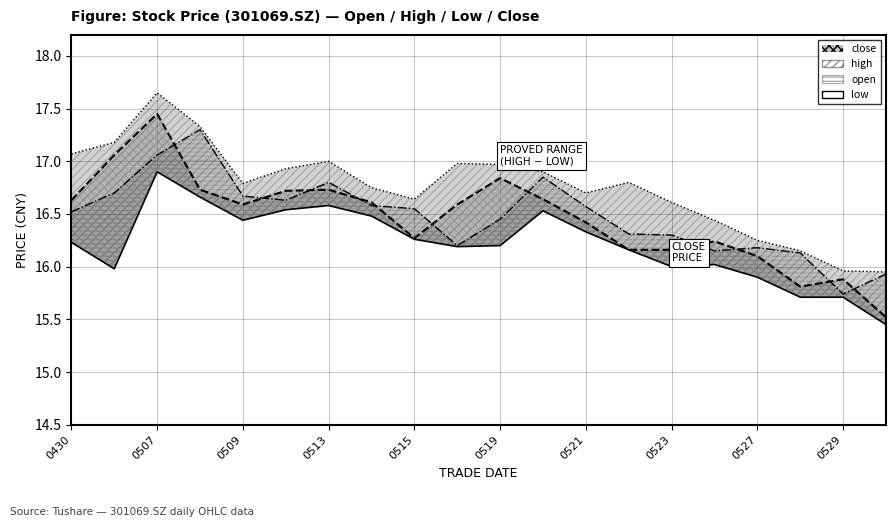

At which category does the chart reach its minimum across all series?

19